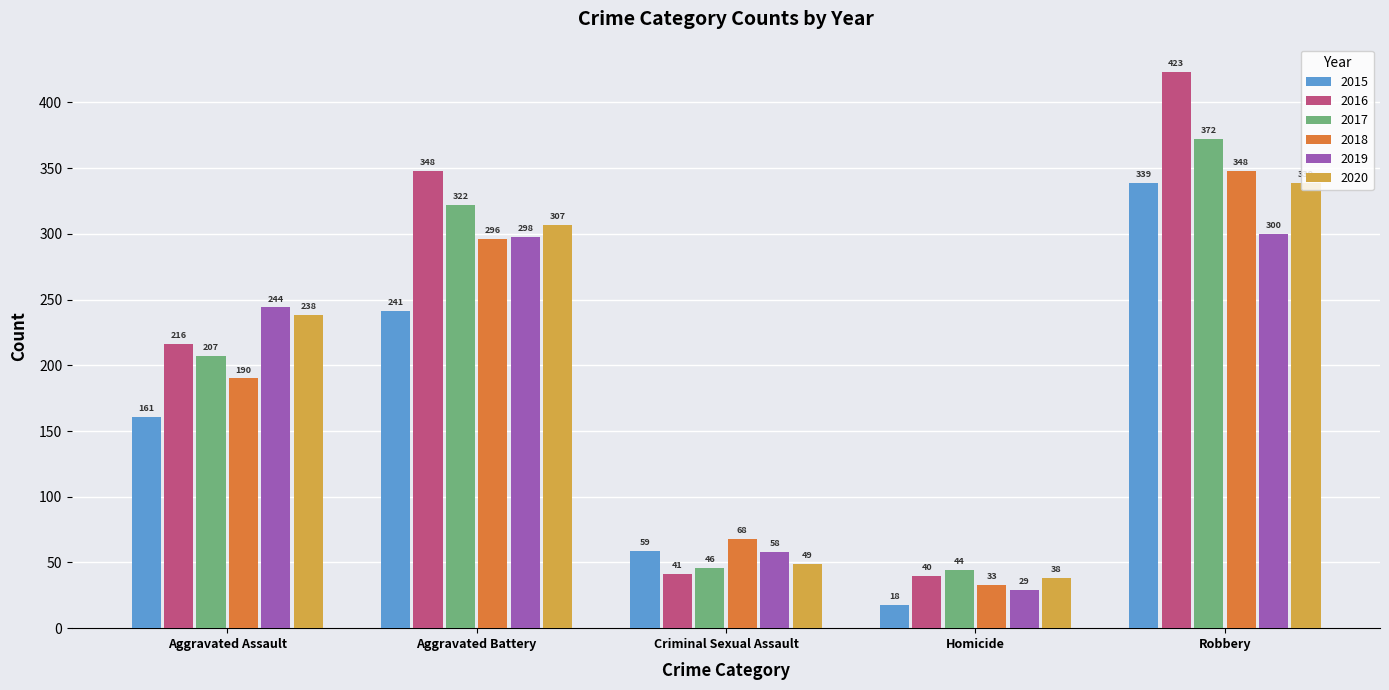

Which label corresponds to the smallest value in the chart?

Homicide